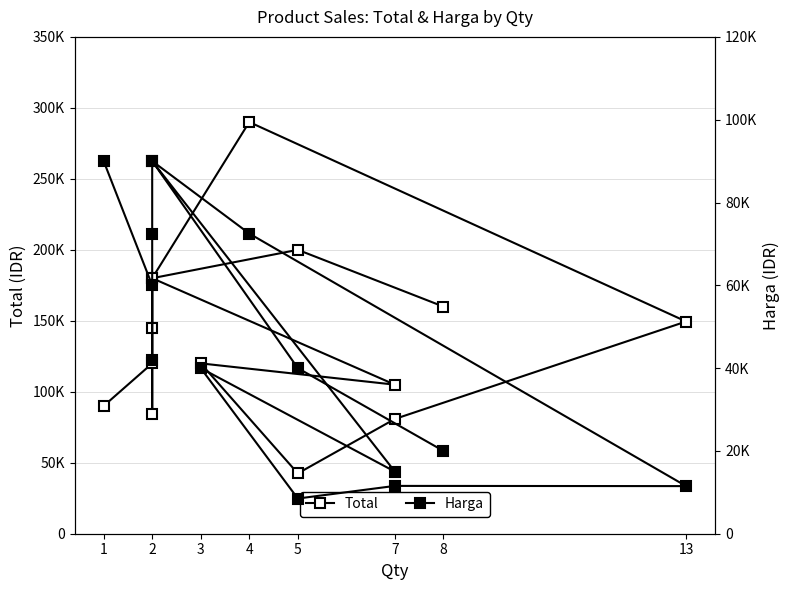

What is the maximum value for Total?

290000